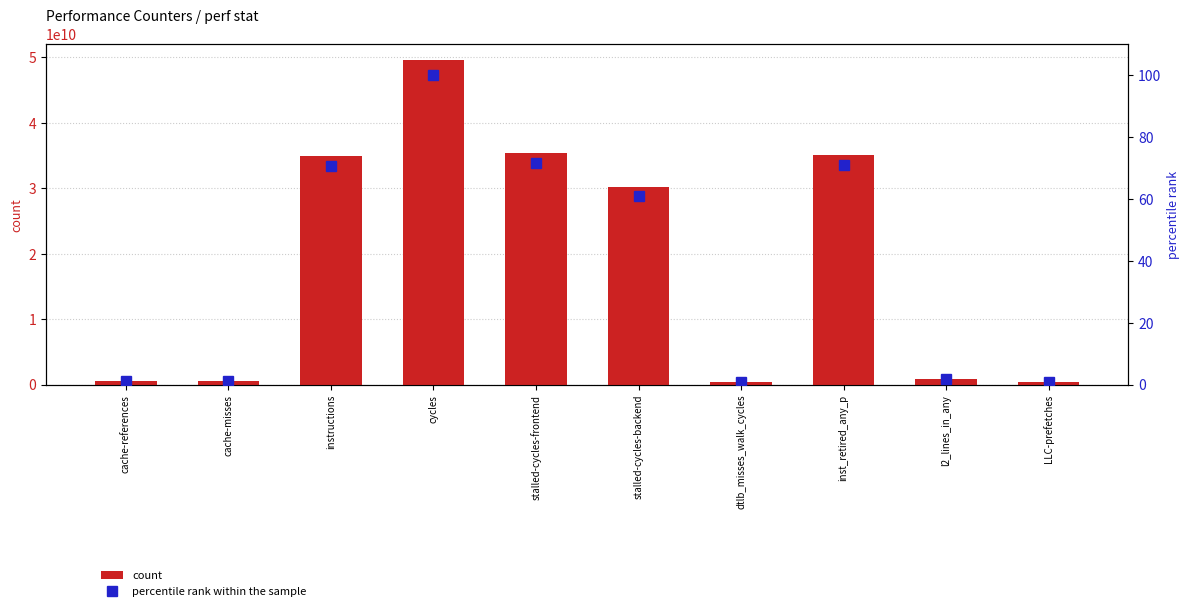

Which series has the largest total across all categories?

count